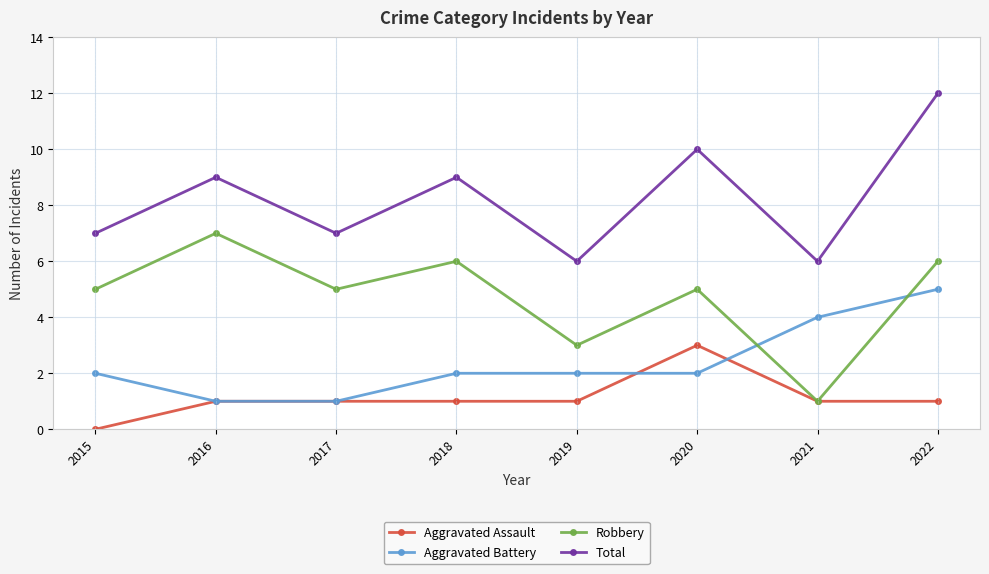

How many data points in Total are less than 9?

4